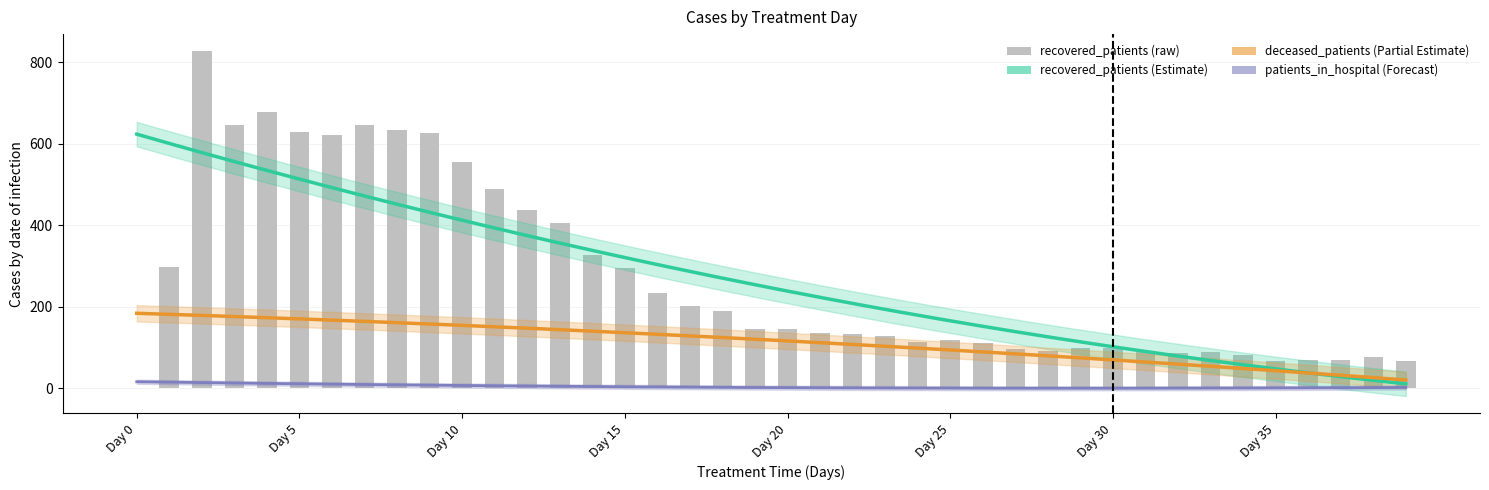

How many data points are above 145?

19